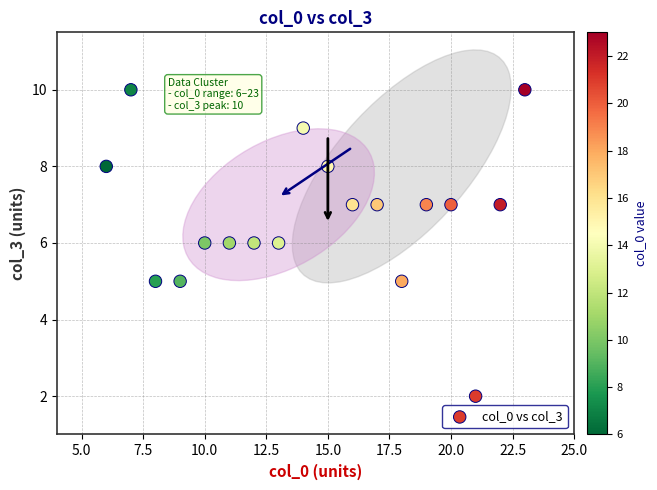

What is the range of Y values (max minus min)?

8